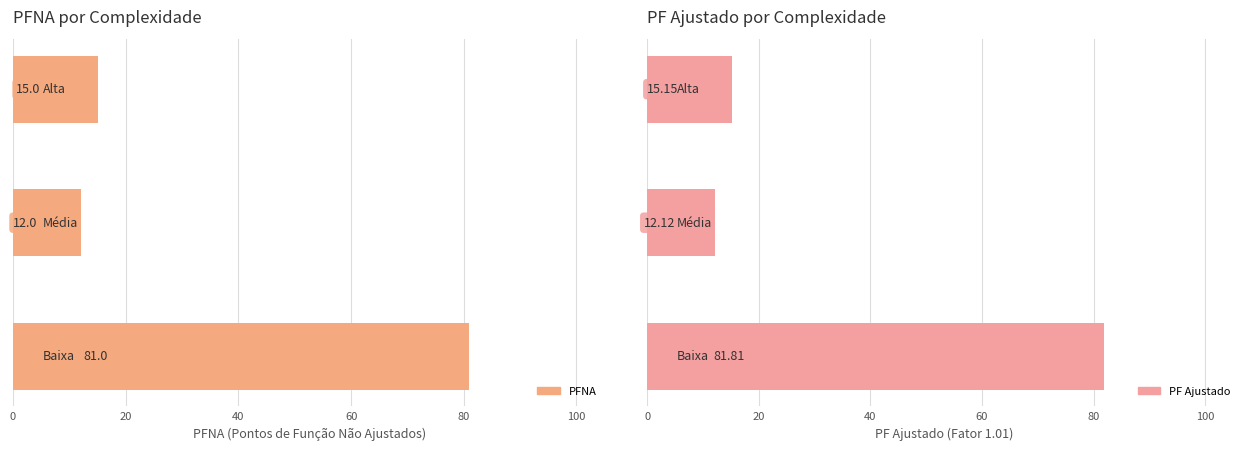

Reading left to right, extract all data points from this chart.

PFNA: 0=81.0	20=12.0	40=15.0
PF Ajustado: 0=81.8	20=12.1	40=15.2